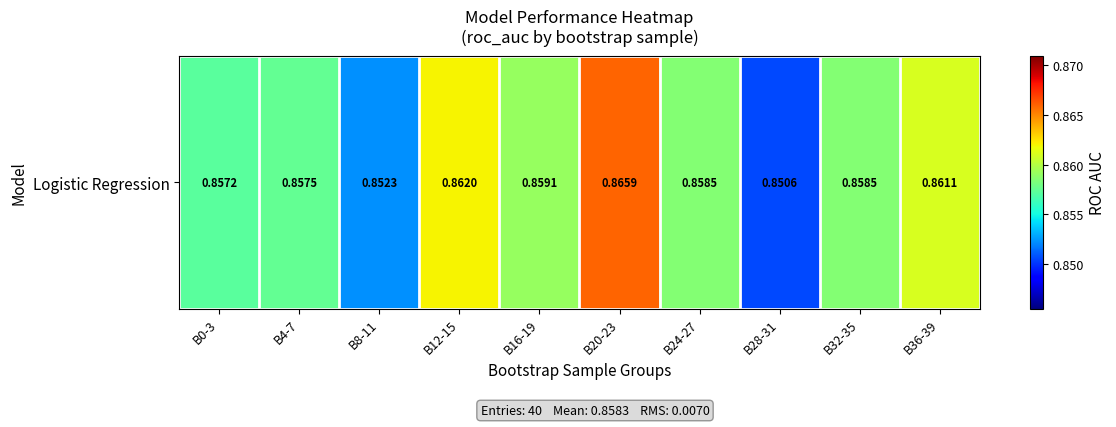

Reading left to right, list all the values displayed in this chart.

B0-3=0.9	B4-7=0.9	B8-11=0.9	B12-15=0.9	B16-19=0.9	B20-23=0.9	B24-27=0.9	B28-31=0.9	B32-35=0.9	B36-39=0.9